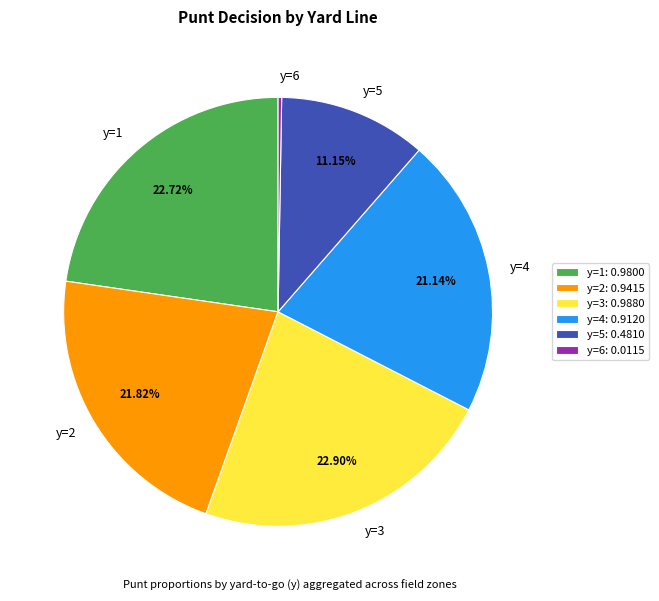

Which has a higher value, y=2 or y=5?

y=2